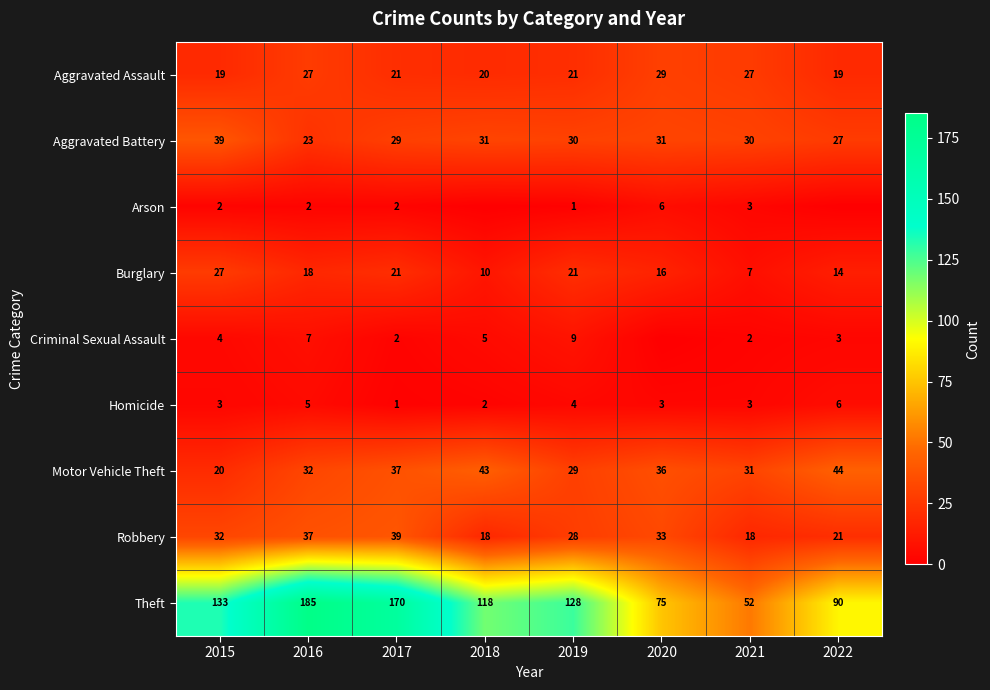

At how many categories does at least one series exceed 144?

2